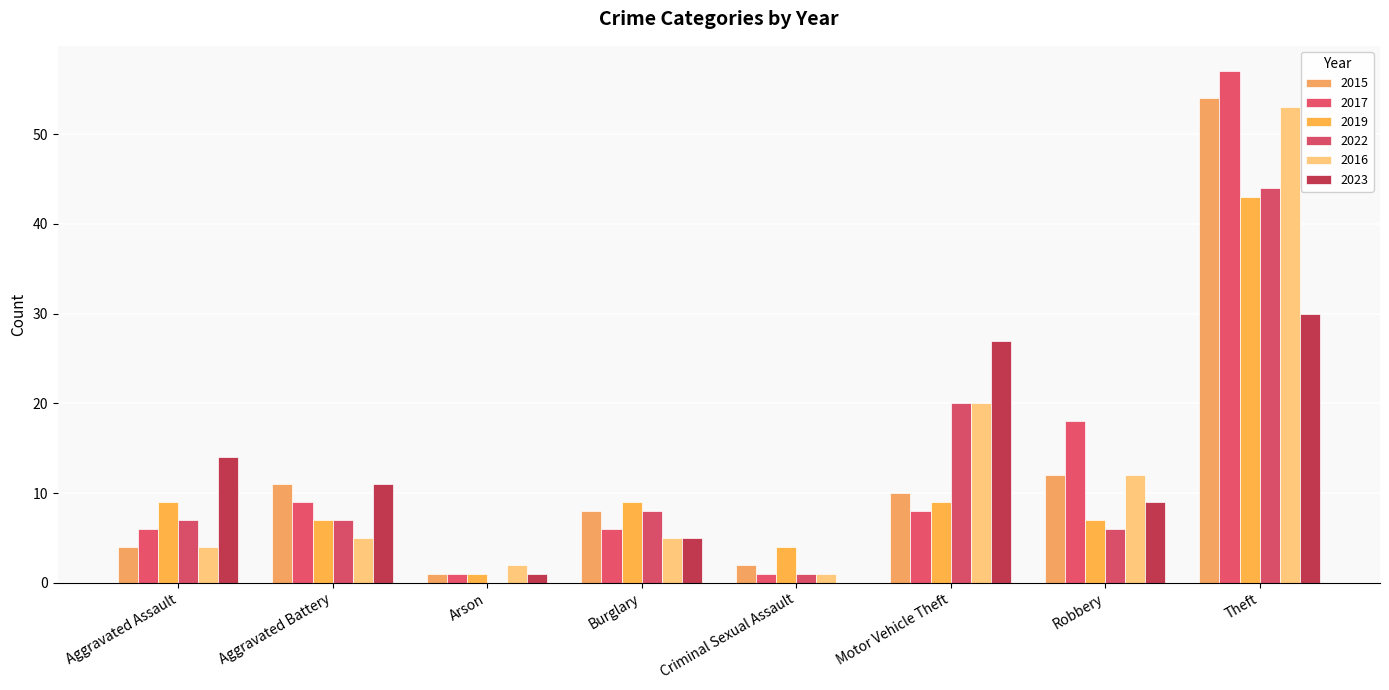

What is the spread (max minus min) of values at Aggravated Battery?

6